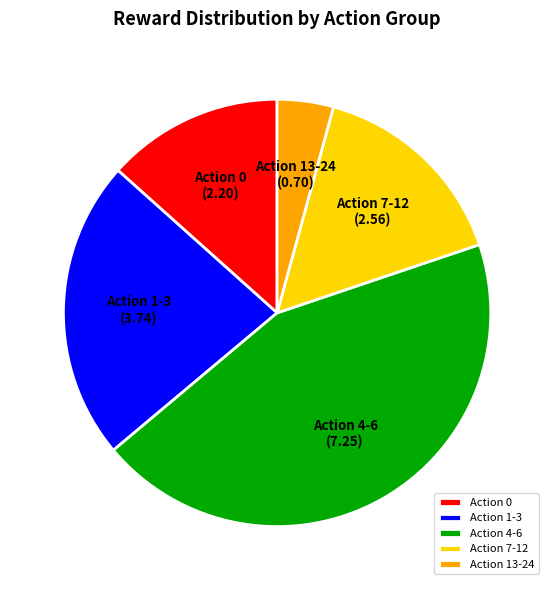

What is the largest slice in the pie chart?

Action 4-6